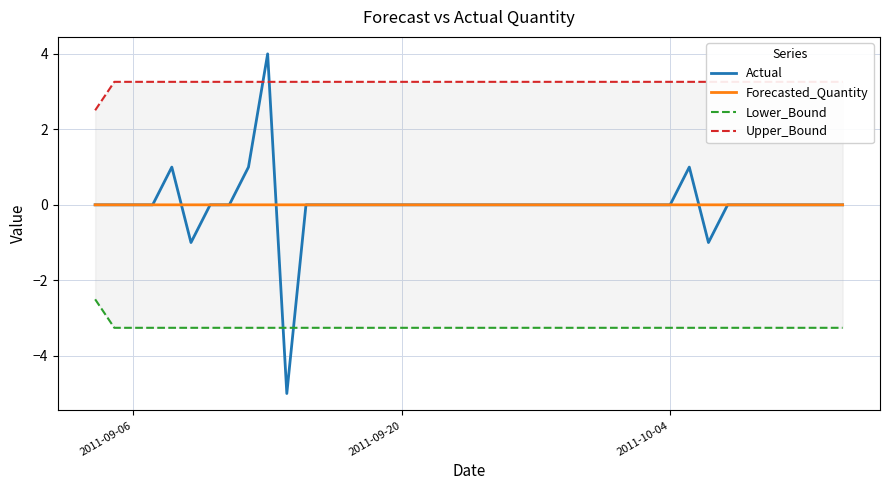

What is the lowest value of the Actual series?

-5.0